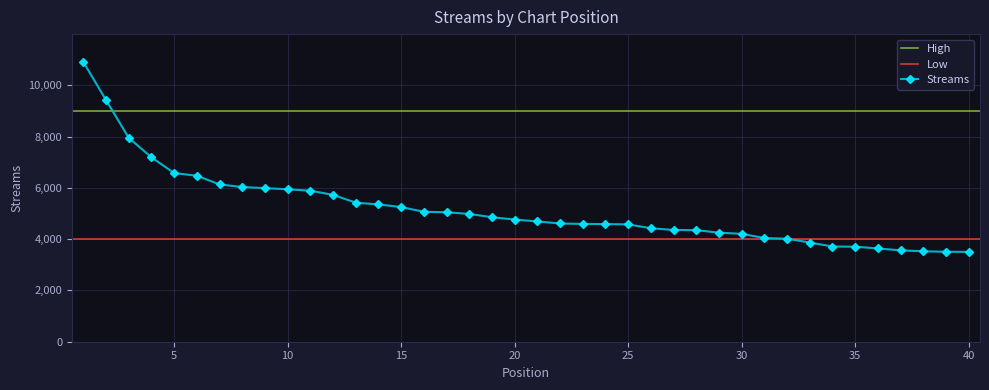

Approximately how many times larger is the value at 28 compared to 36?

1.2